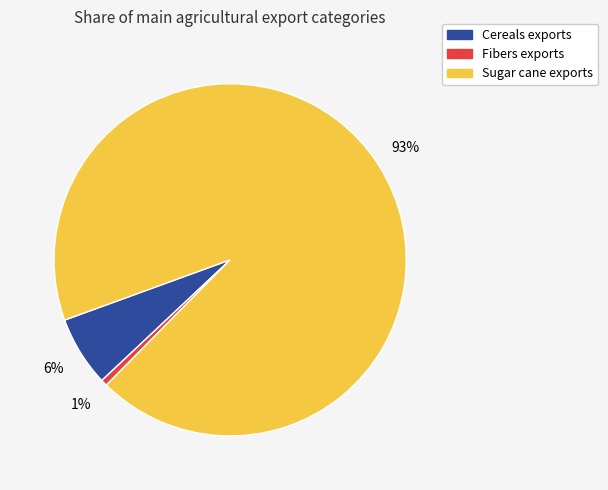

Is there a majority slice in this chart?

Yes